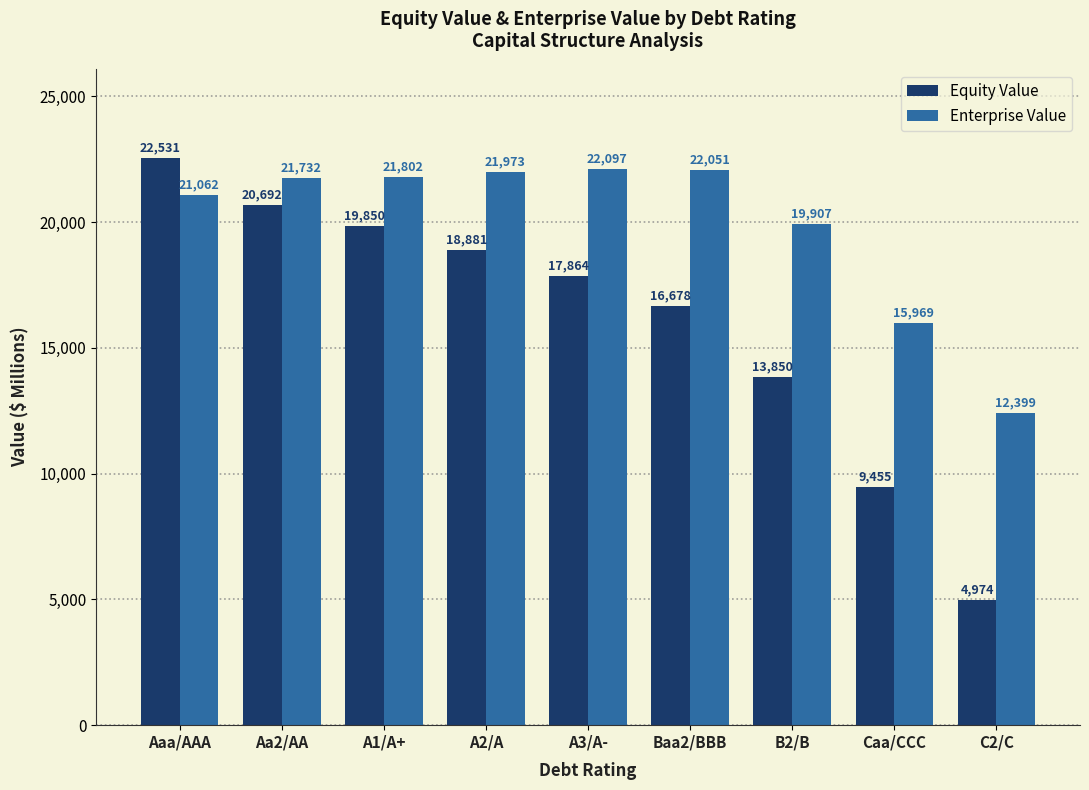

What is the sum of the Equity Value values at Aaa/AAA and C2/C?

27505.0